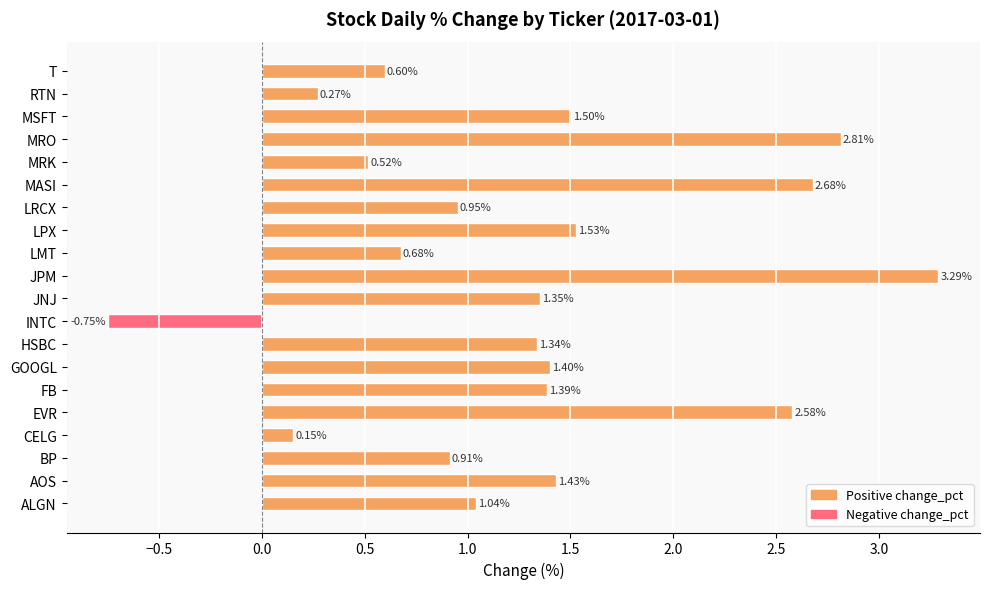

Where is the data nearest to the value 1?

ALGN